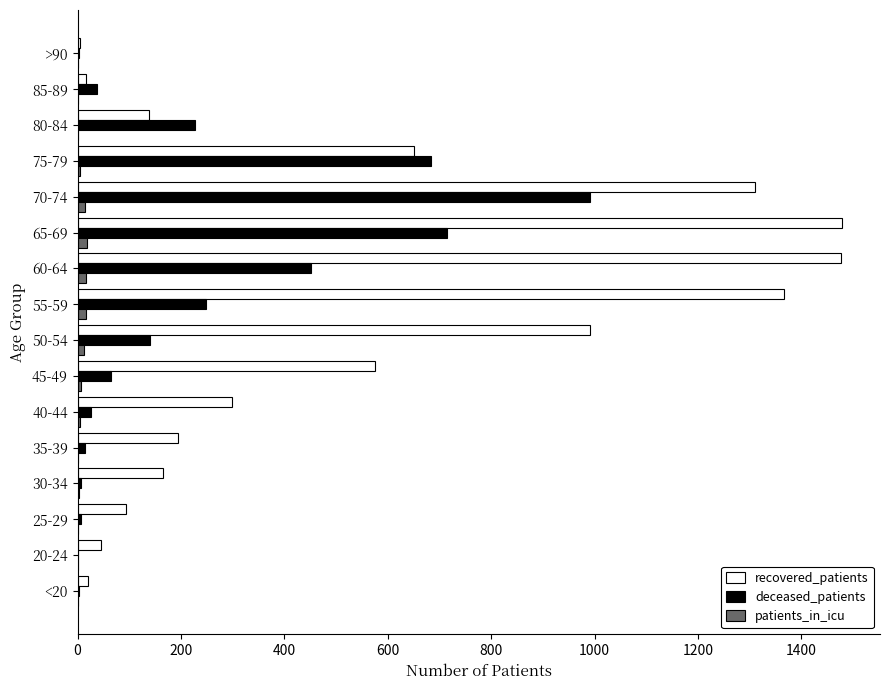

At which category is the sum across all series the highest?

70-74